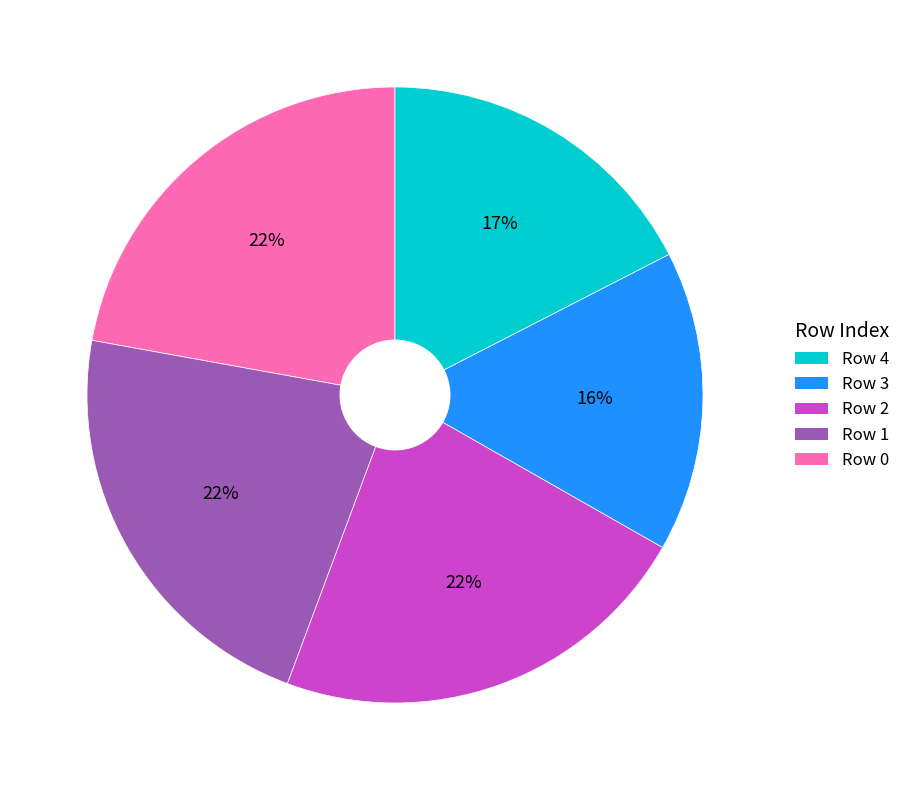

To the nearest percent, what is the average slice percentage?

20%